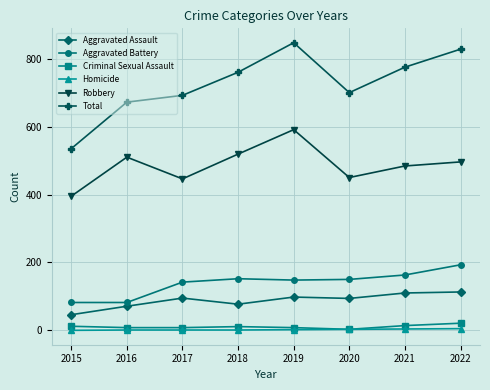

What is the total value across all series at 2020?

1400